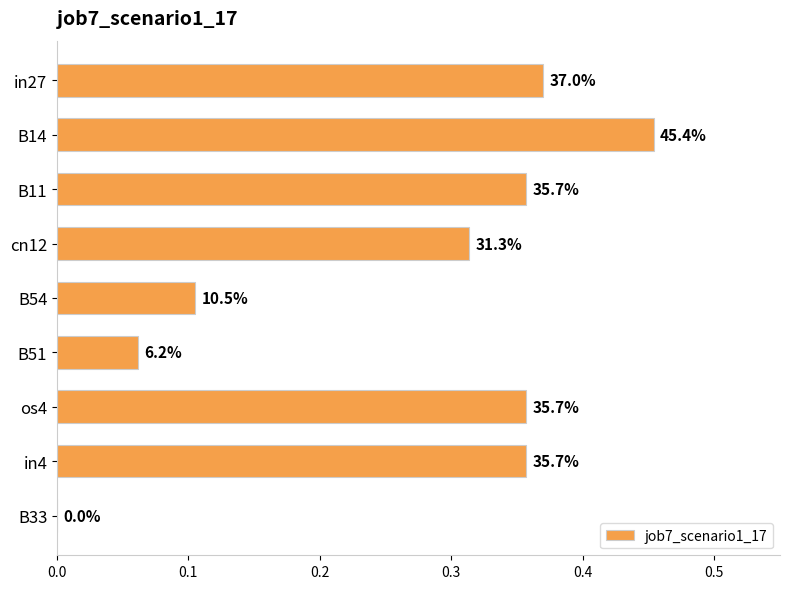

What is the average value?

0.3